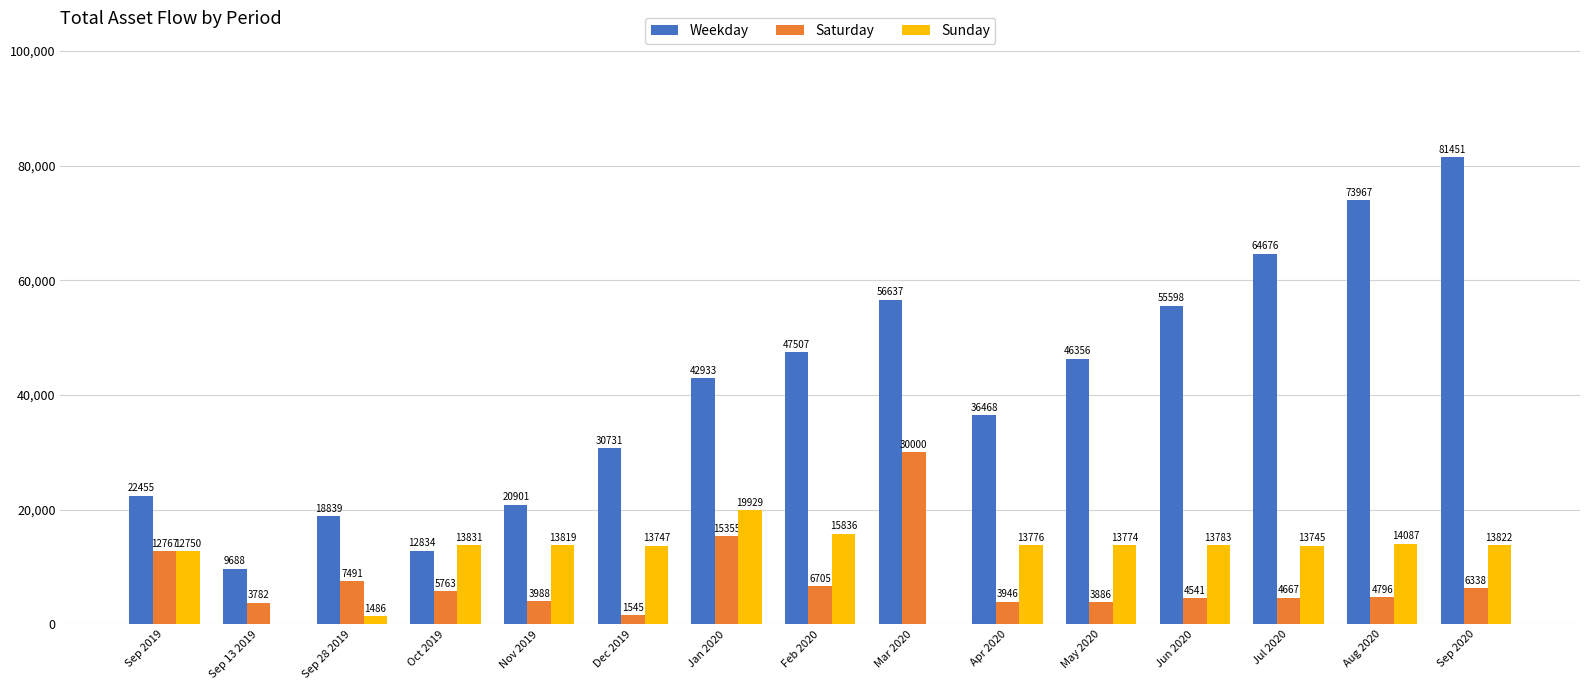

What is the sum of the Saturday values at Mar 2020 and Apr 2020?

33946